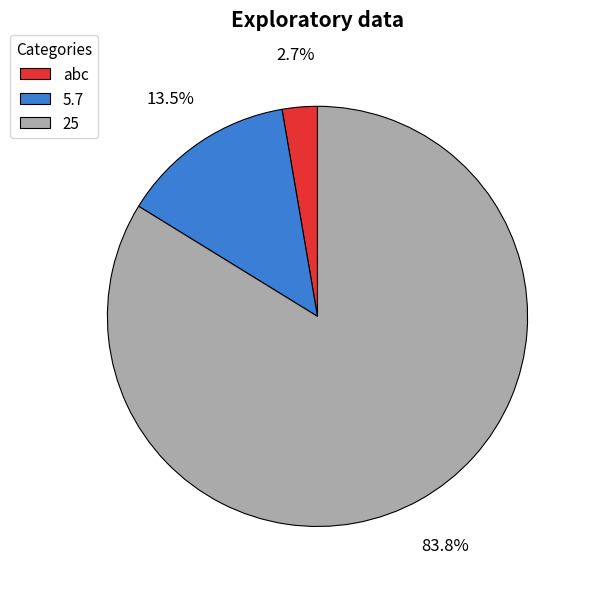

How much of the chart is everything except 5.7?

86.5%